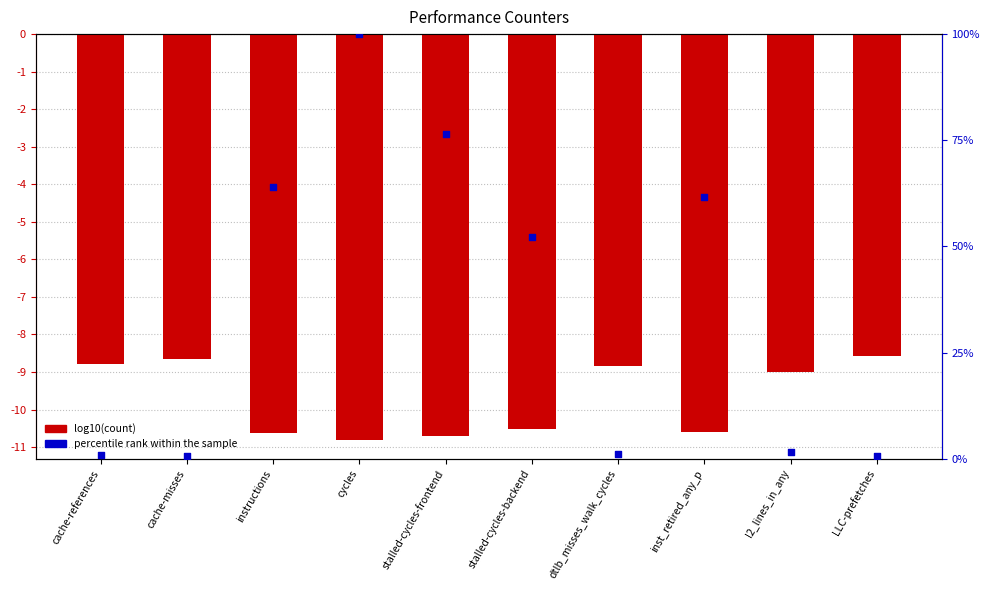

Which series has the largest total across all categories?

percentile rank within the sample